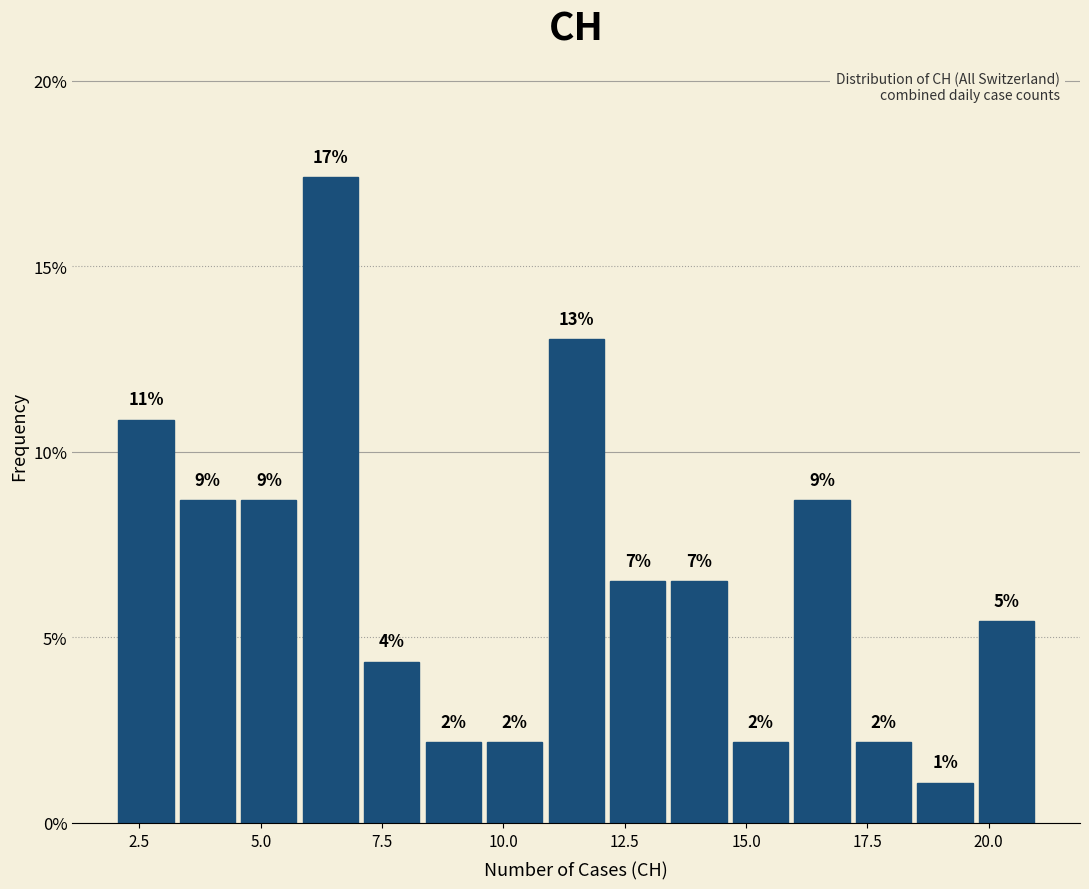

Around what value on the x-axis is the tallest bar? Give the approximate position of its centre, as read against the axis.

6.5